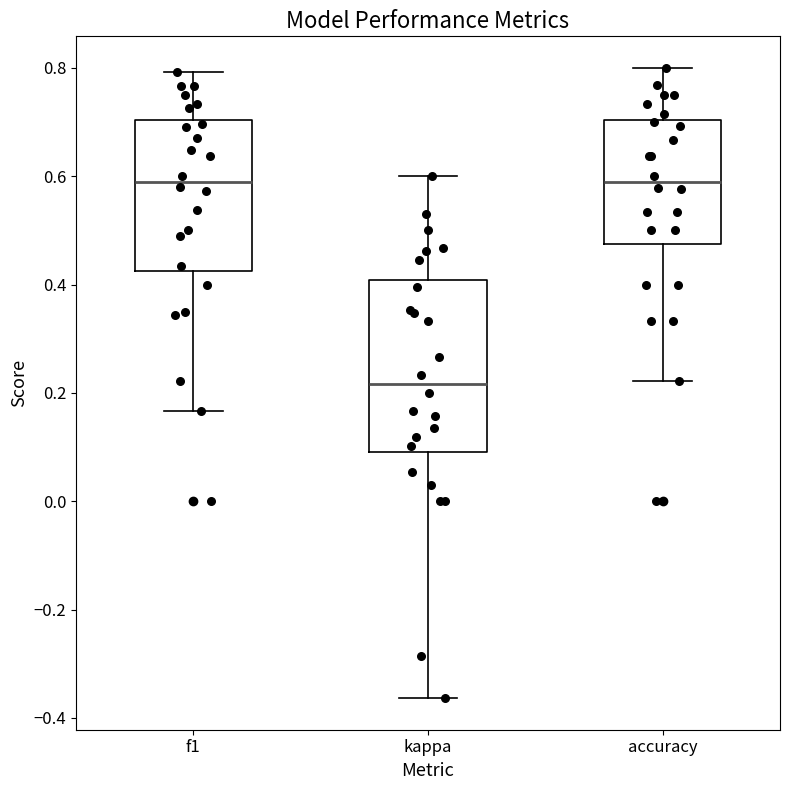

Reading left to right, transcribe this box plot: for each box, give where its median line is, the range the box spans, and where its two whiskers end, as read against the y-axis. The values are not printed on the chart, so give them approximately, as read against the axis.

f1: median 0.58, box 0.42 to 0.70, whiskers 0.16 to 0.80
kappa: median 0.22, box 0.10 to 0.40, whiskers -0.36 to 0.60
accuracy: median 0.58, box 0.48 to 0.70, whiskers 0.22 to 0.80